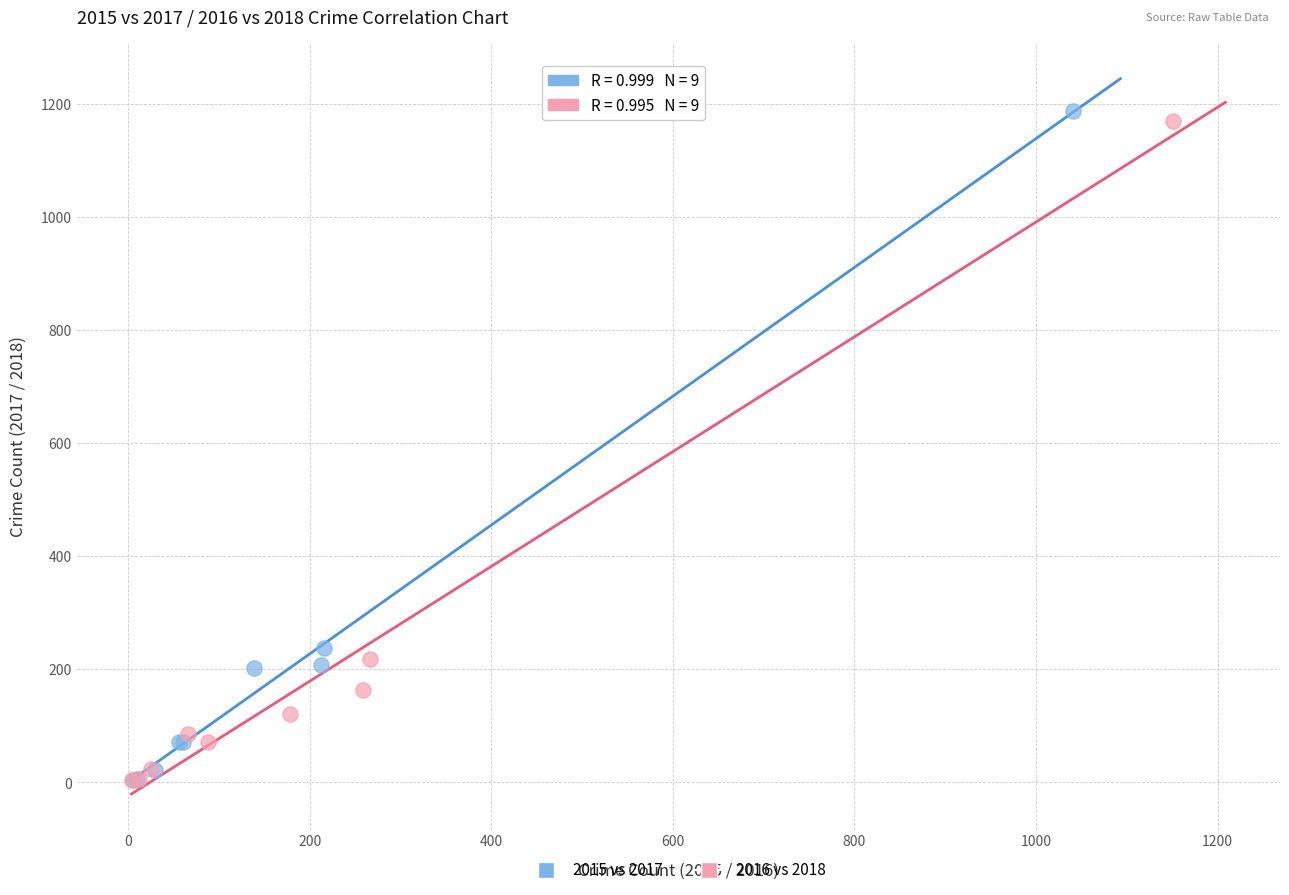

Which series has the largest Y range (max minus min)?

2015 vs 2017